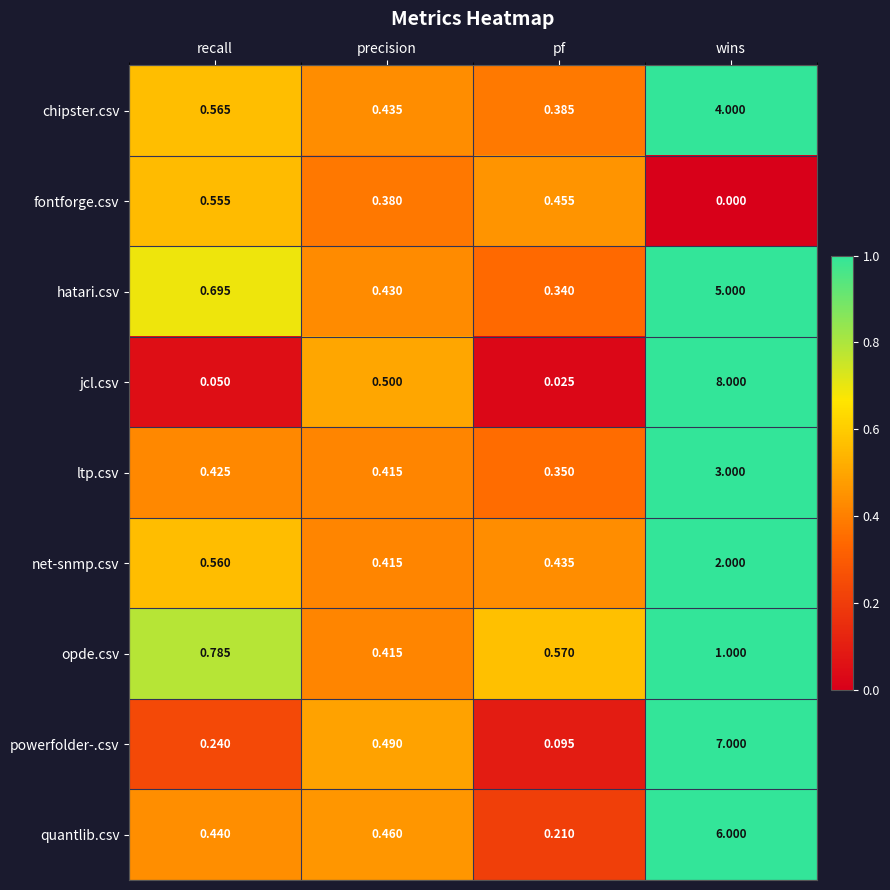

At how many categories does at least one series exceed 5?

1